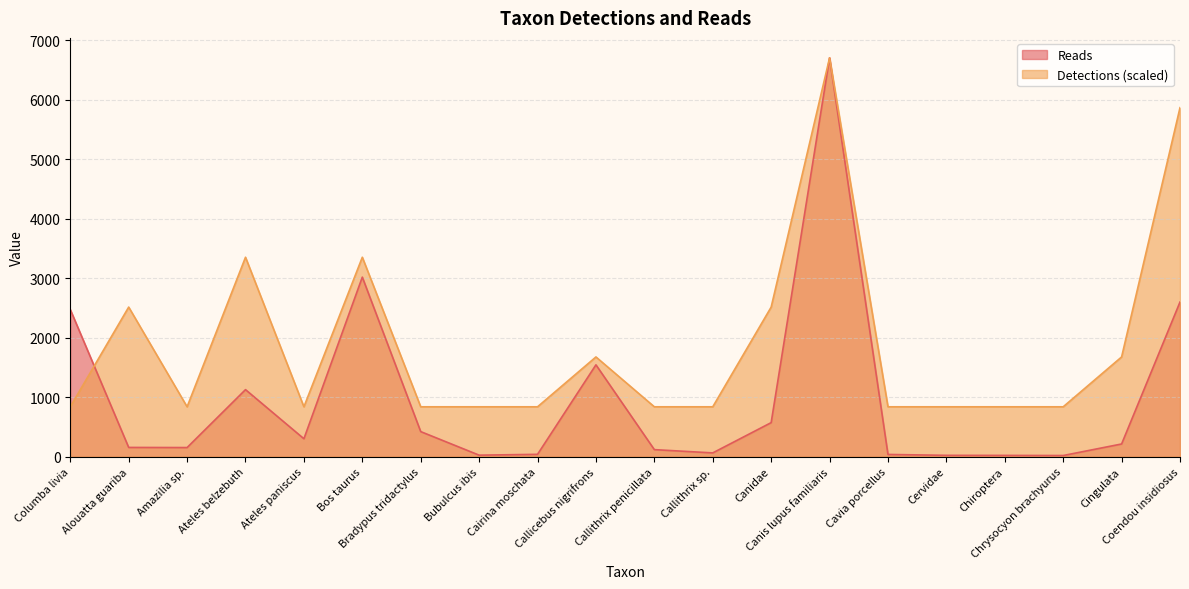

What is the average value of the Reads series?

981.5